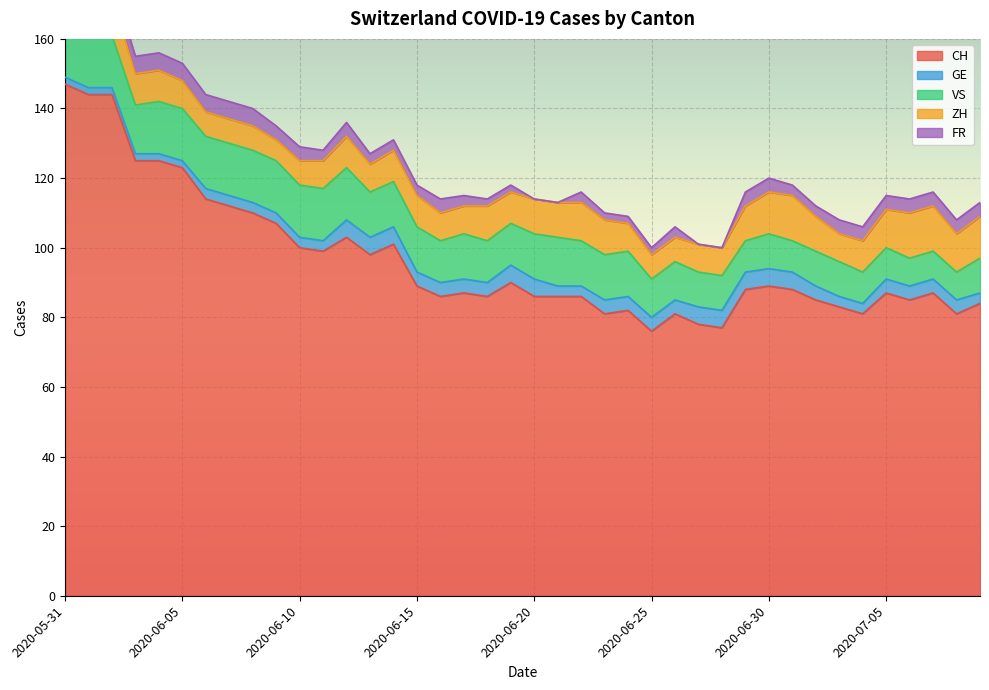

Is it true that CH equals 177 at 2020-06-12?

False